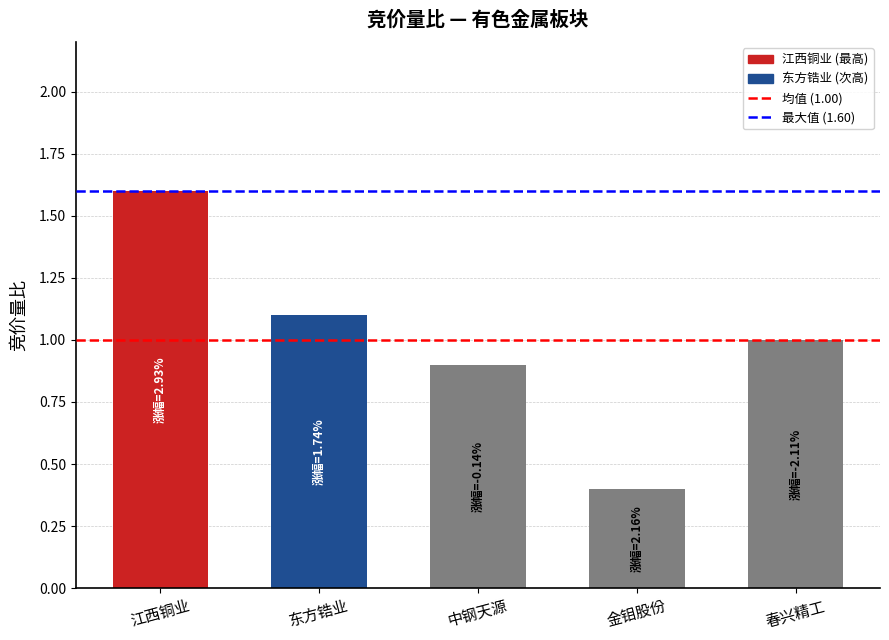

Where is the data nearest to the value 1?

春兴精工